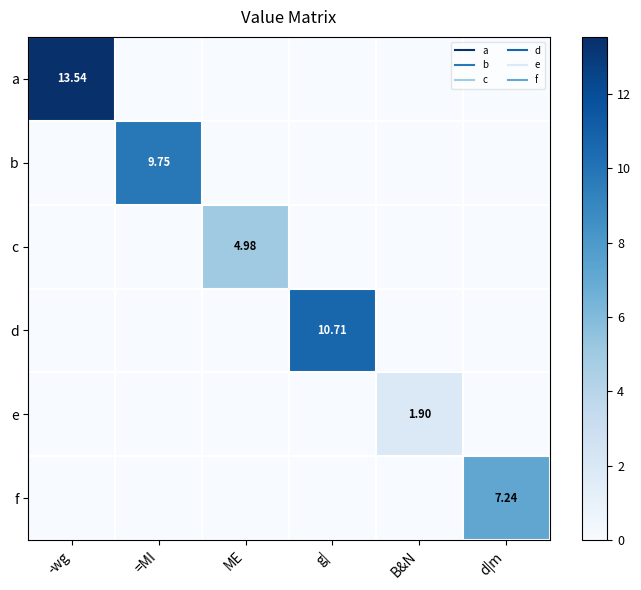

At which category does the chart reach its peak across all series?

-wg